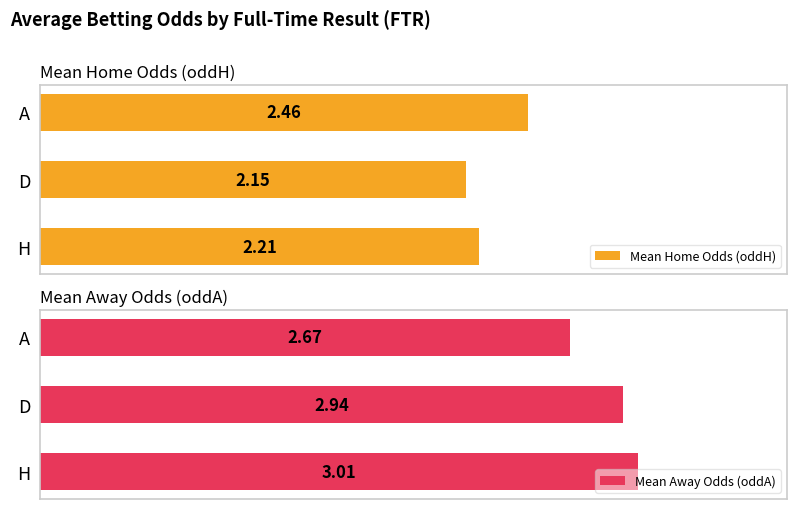

At which label does Mean Home Odds (oddH) reach its minimum?

D